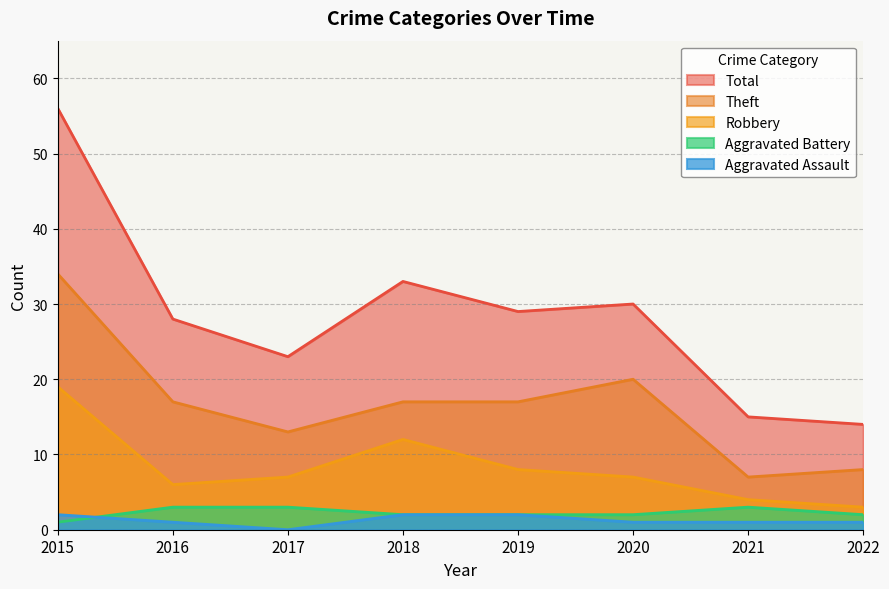

Where does the Robbery series first go above 7?

2015